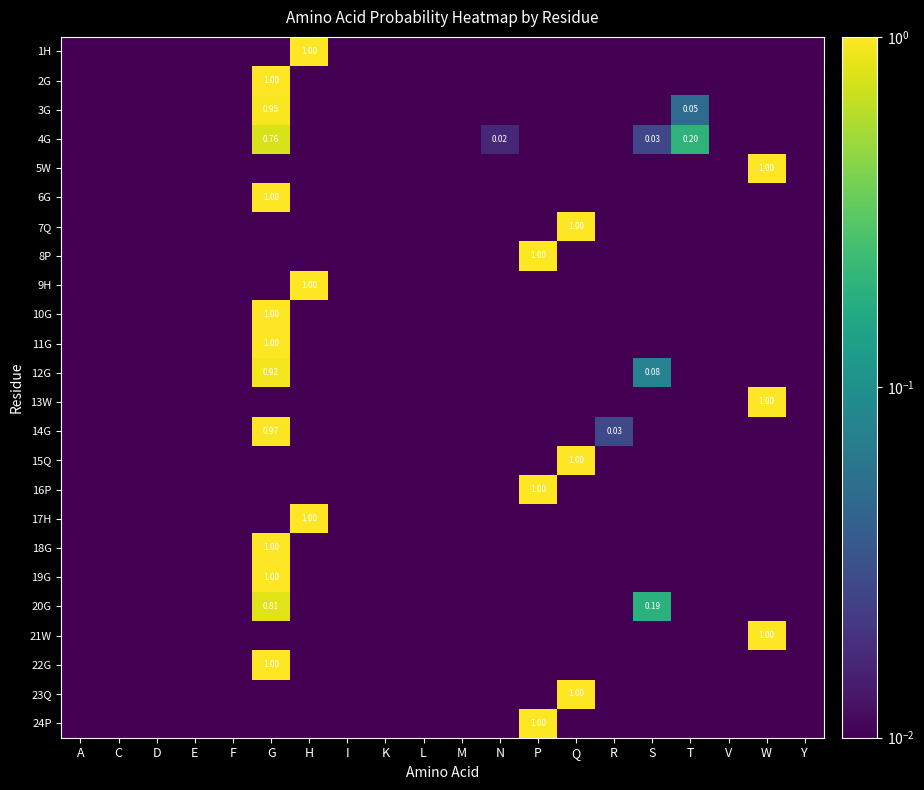

Which series changed the most between L and N?

4G